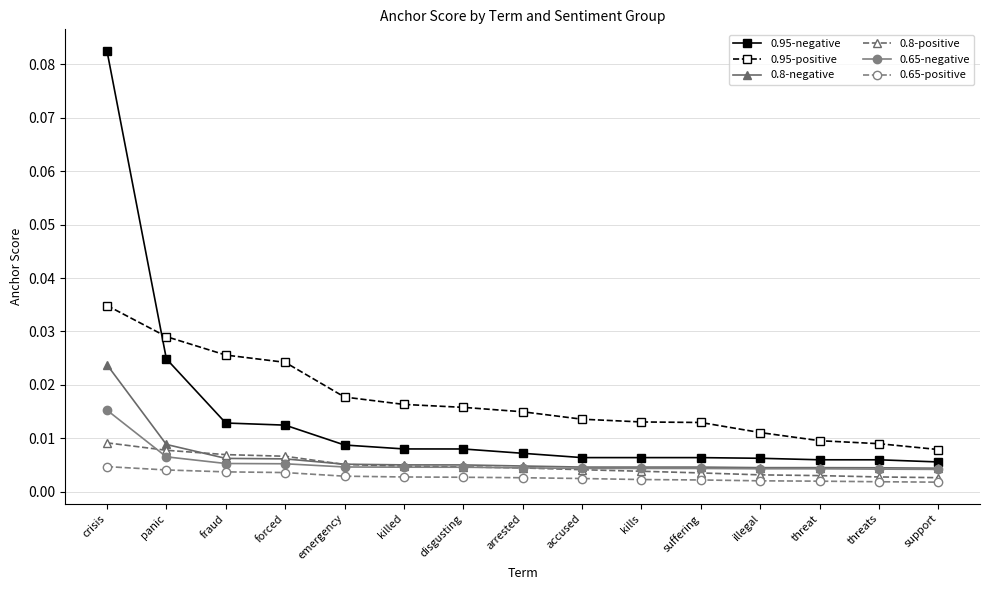

At which category is the sum across all series the highest?

crisis